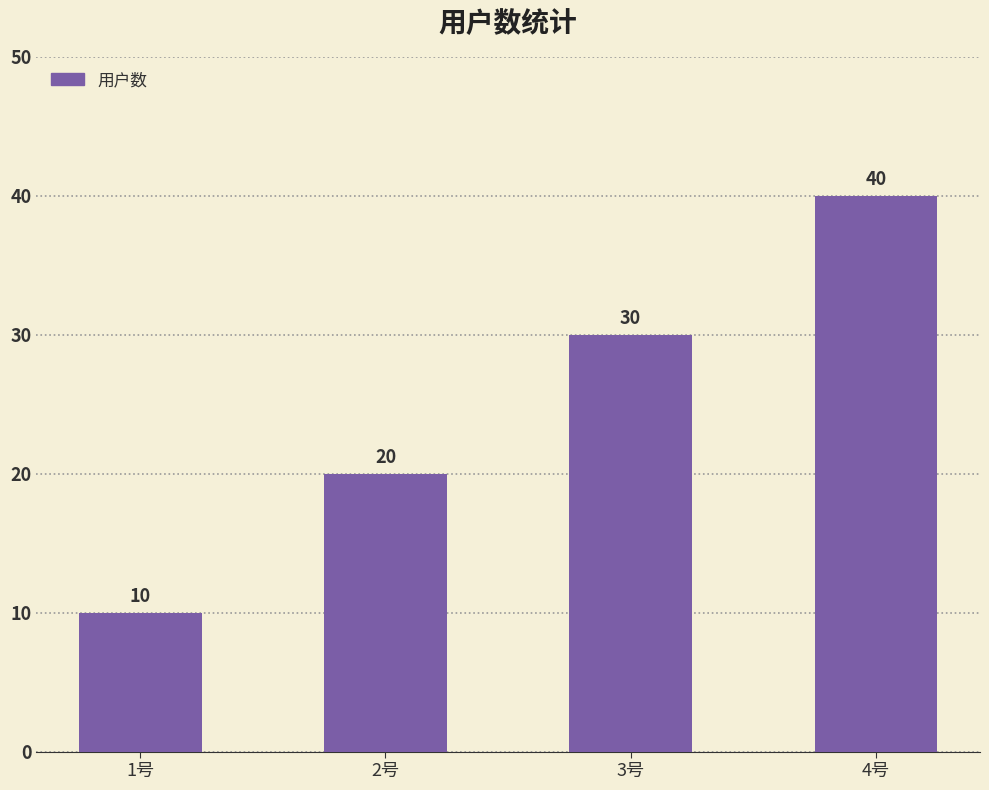

Reading right to left, list all the values displayed in this chart.

4号=40	3号=30	2号=20	1号=10